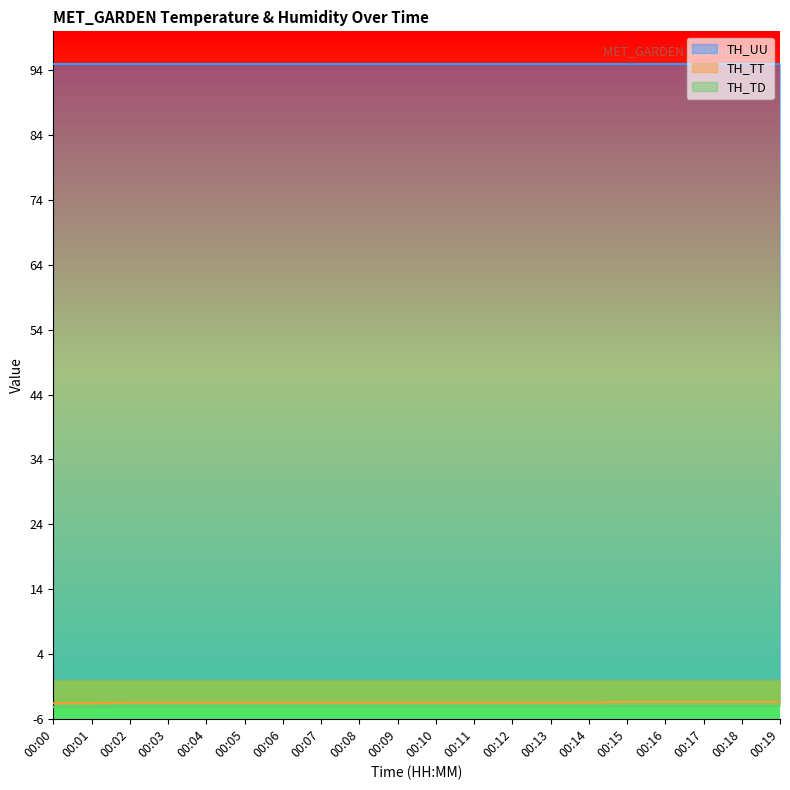

Is it true that TH_UU equals 34.1 at 00:19?

False